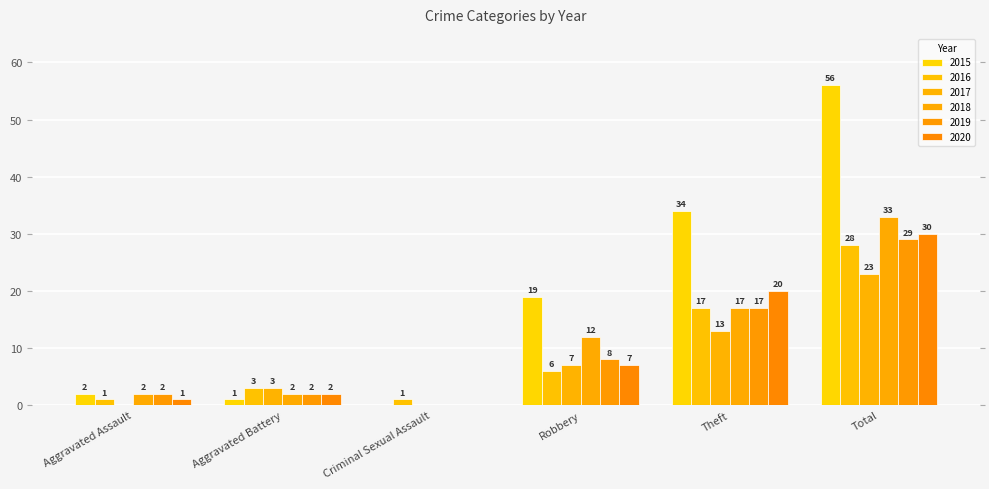

True or false: 2017 has a value of 16 at Criminal Sexual Assault.

False